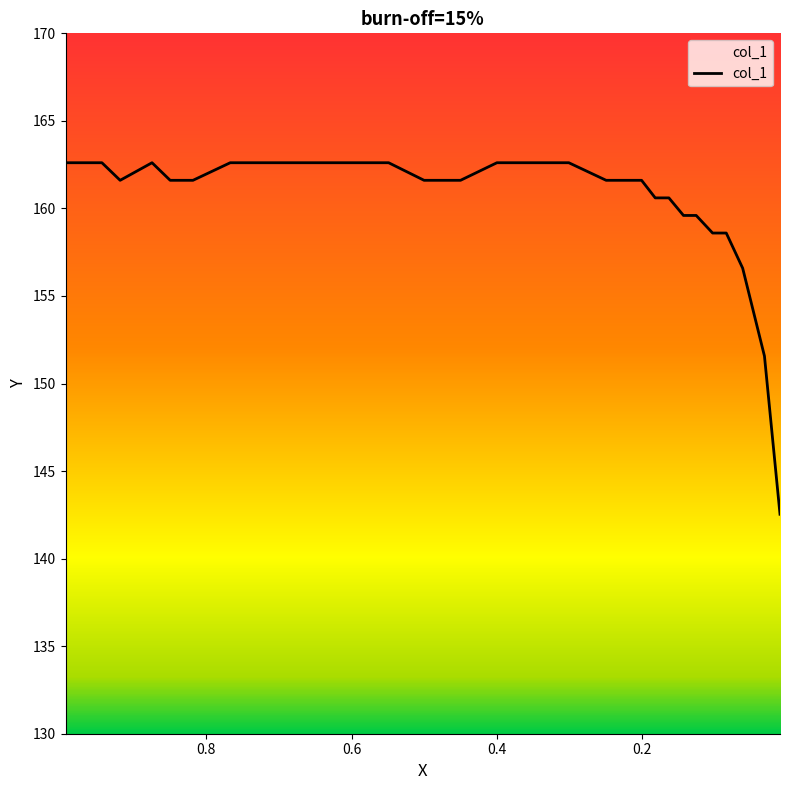

How many points are lower than both their immediate neighbors (excluding endpoints)?

1